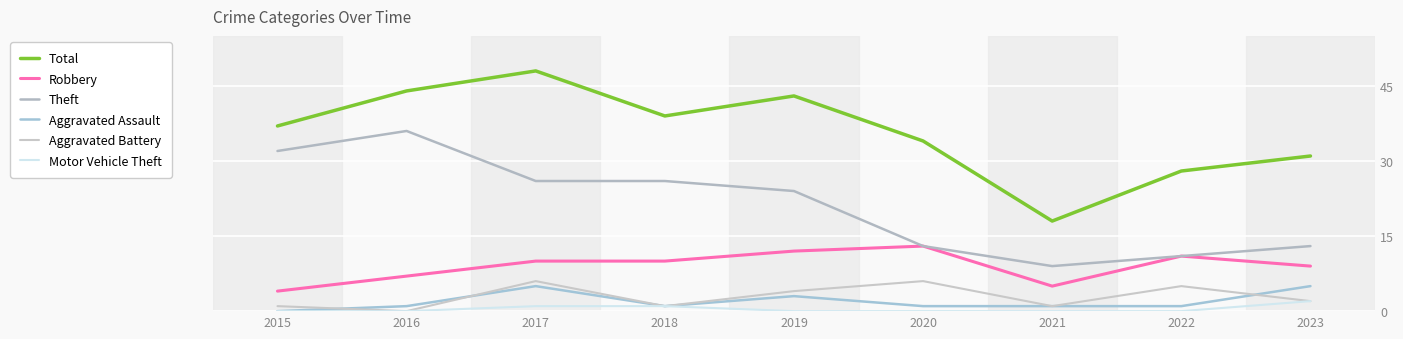

Rank the series by their maximum value, from highest to lowest.

Total, Theft, Robbery, Aggravated Battery, Aggravated Assault, Motor Vehicle Theft